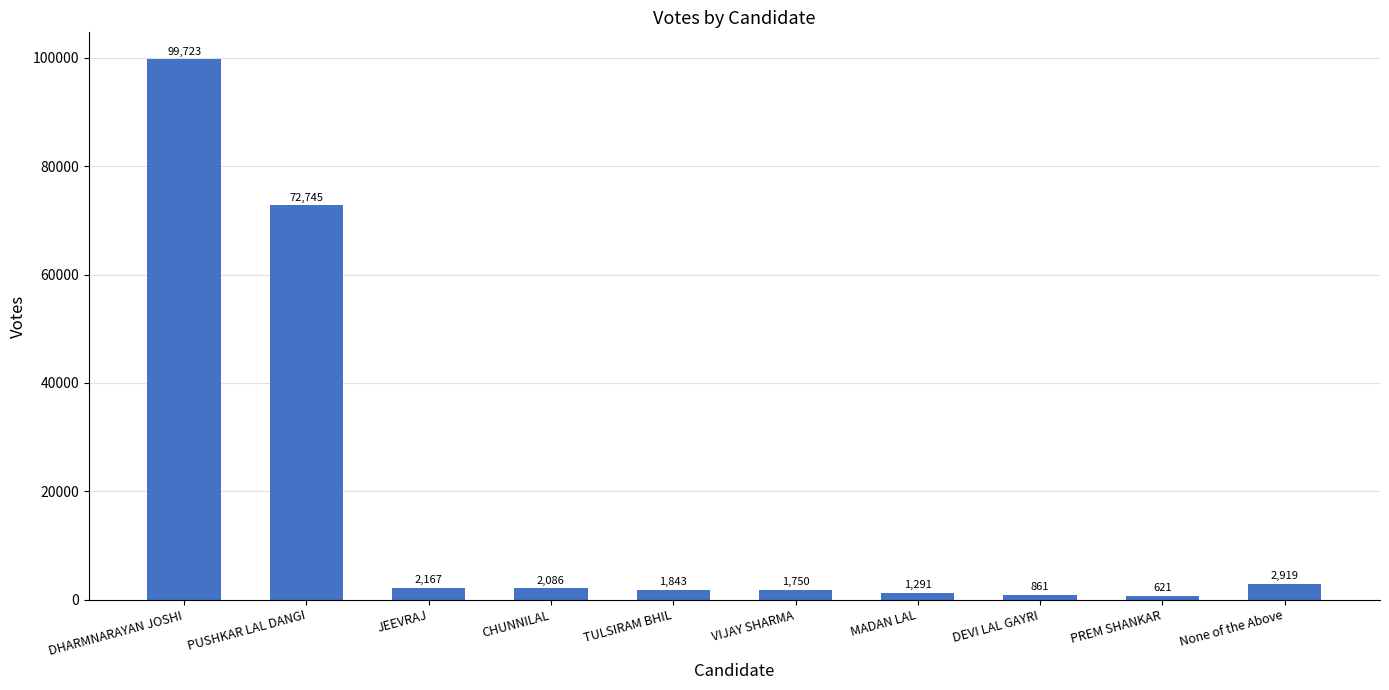

Rank the categories by value from highest to lowest.

DHARMNARAYAN JOSHI, PUSHKAR LAL DANGI, None of the Above, JEEVRAJ, CHUNNILAL, TULSIRAM BHIL, VIJAY SHARMA, MADAN LAL, DEVI LAL GAYRI, PREM SHANKAR